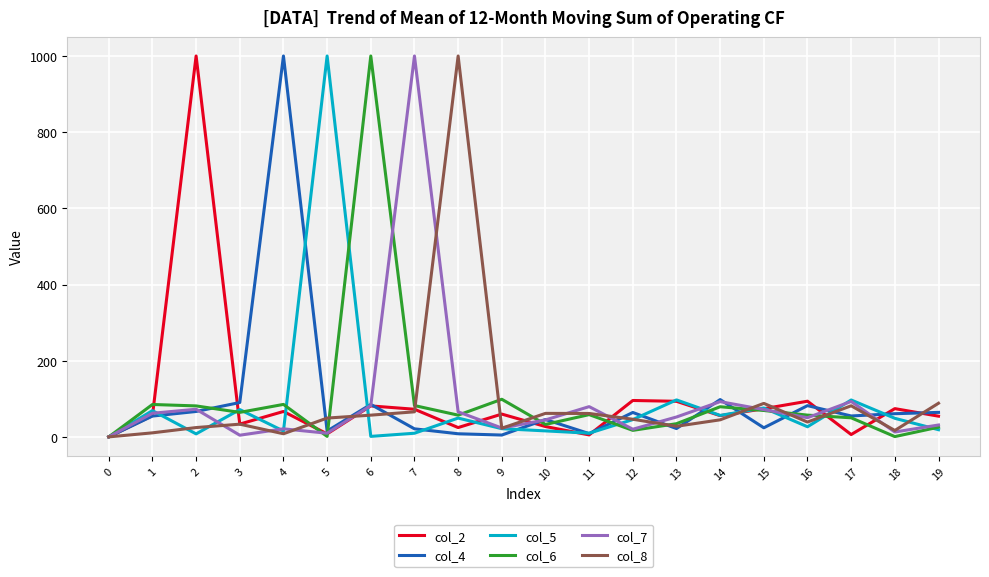

Does the chart display data point markers on the line(s)?

No